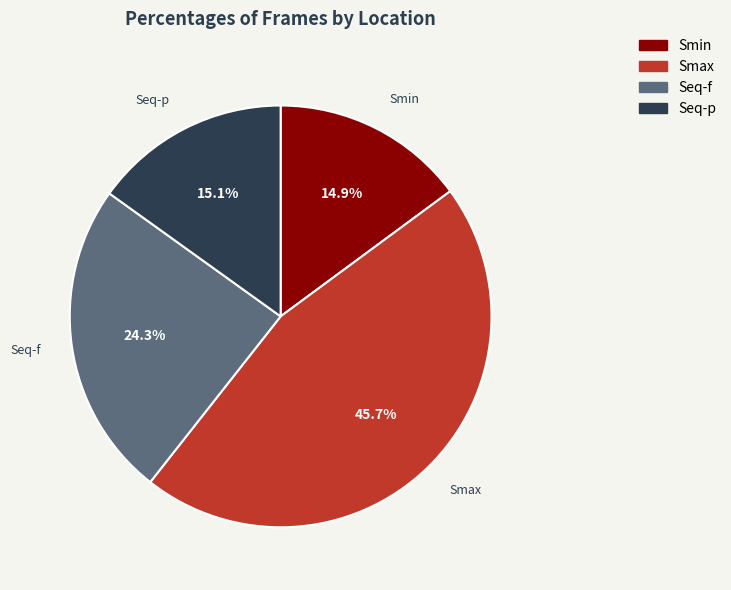

What percentage do Seq-f and Smin together represent?

39.2%